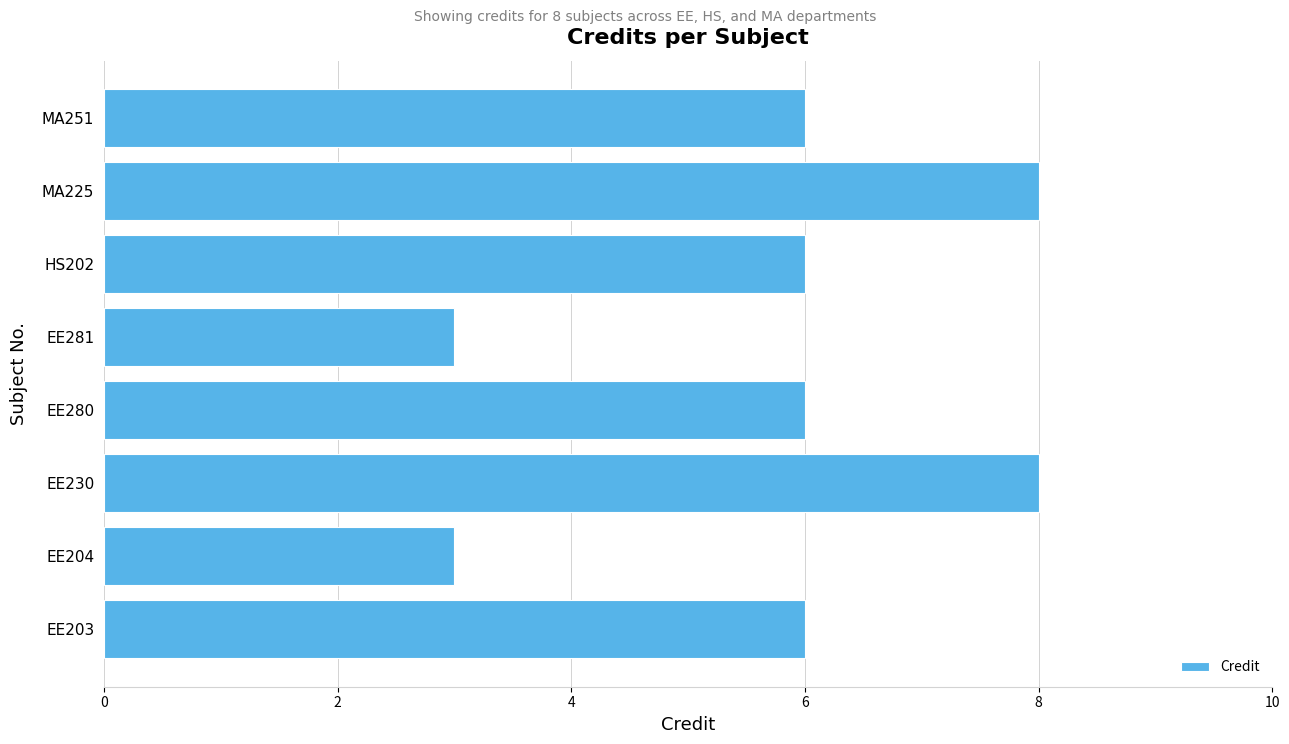

Which has a higher value, EE230 or EE280?

EE230